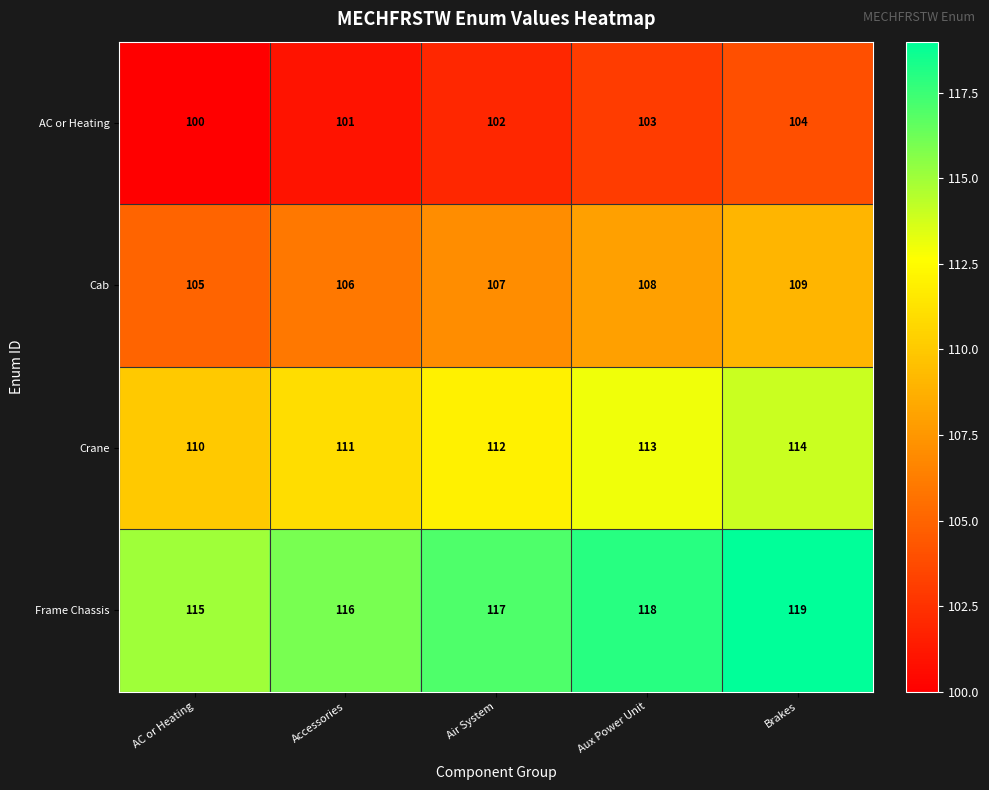

What value does the Frame Chassis series have at Brakes?

119